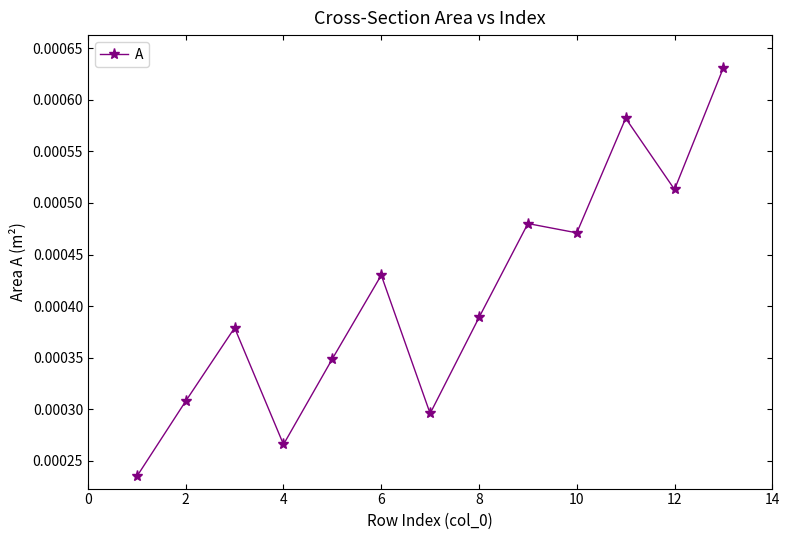

True or false: there are more than 0 points higher than both neighbors.

True